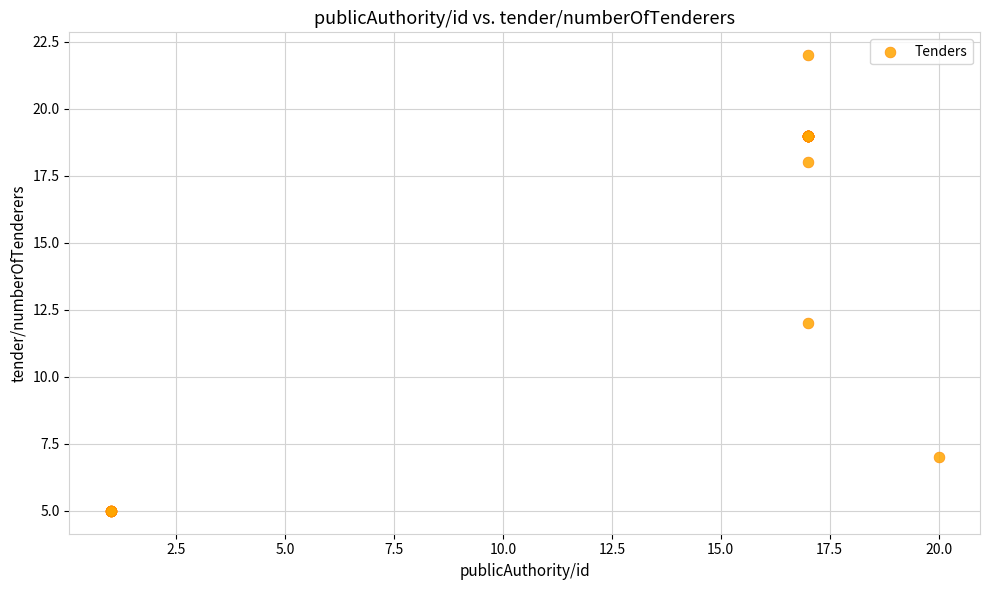

What Y value in the scatter plot is closest to 13?

12